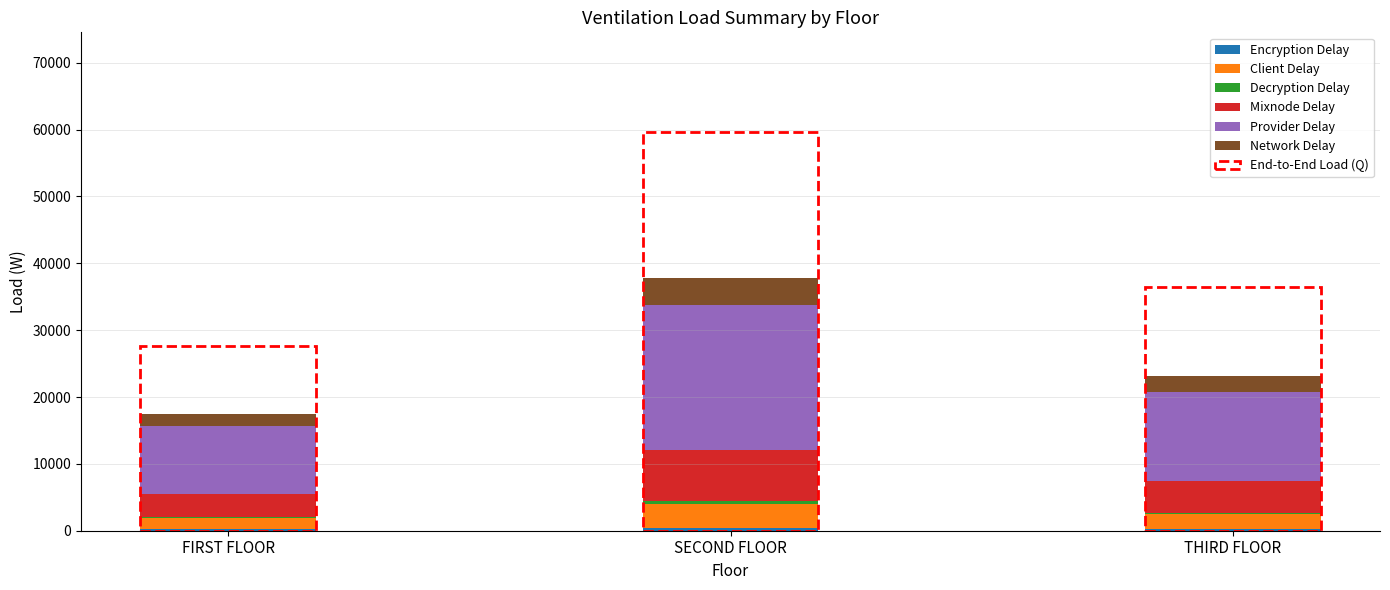

At which category is the sum across all series the highest?

SECOND FLOOR